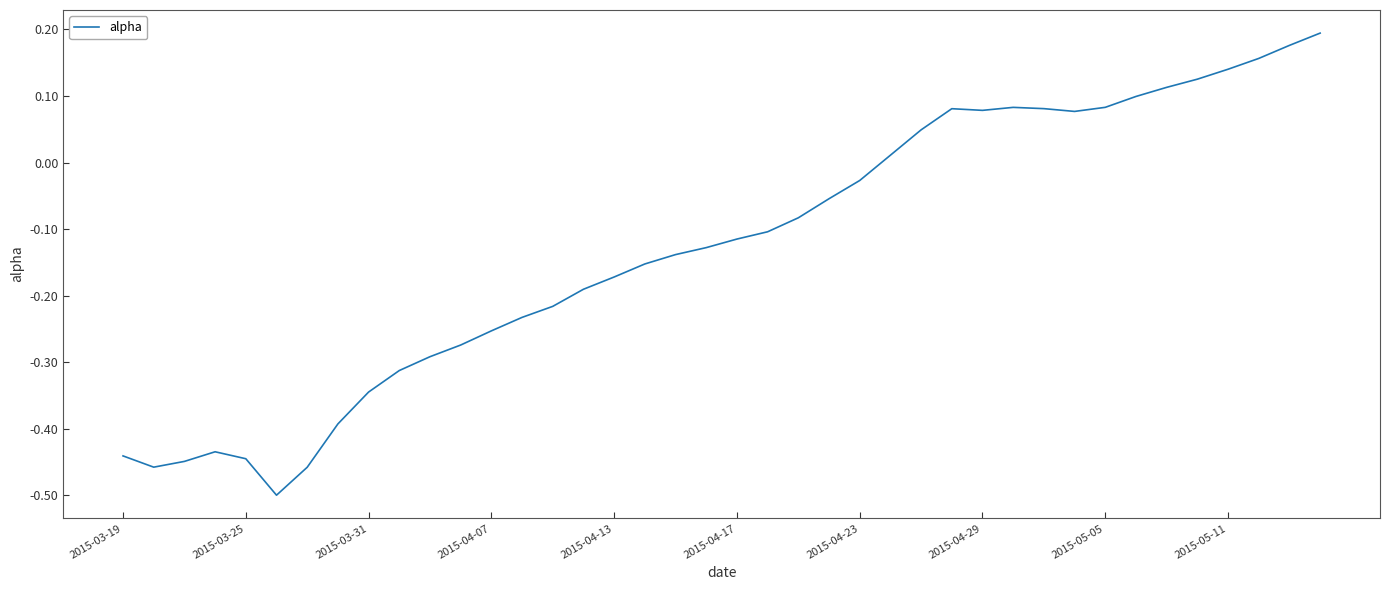

What is the difference between the maximum and minimum values?

0.7